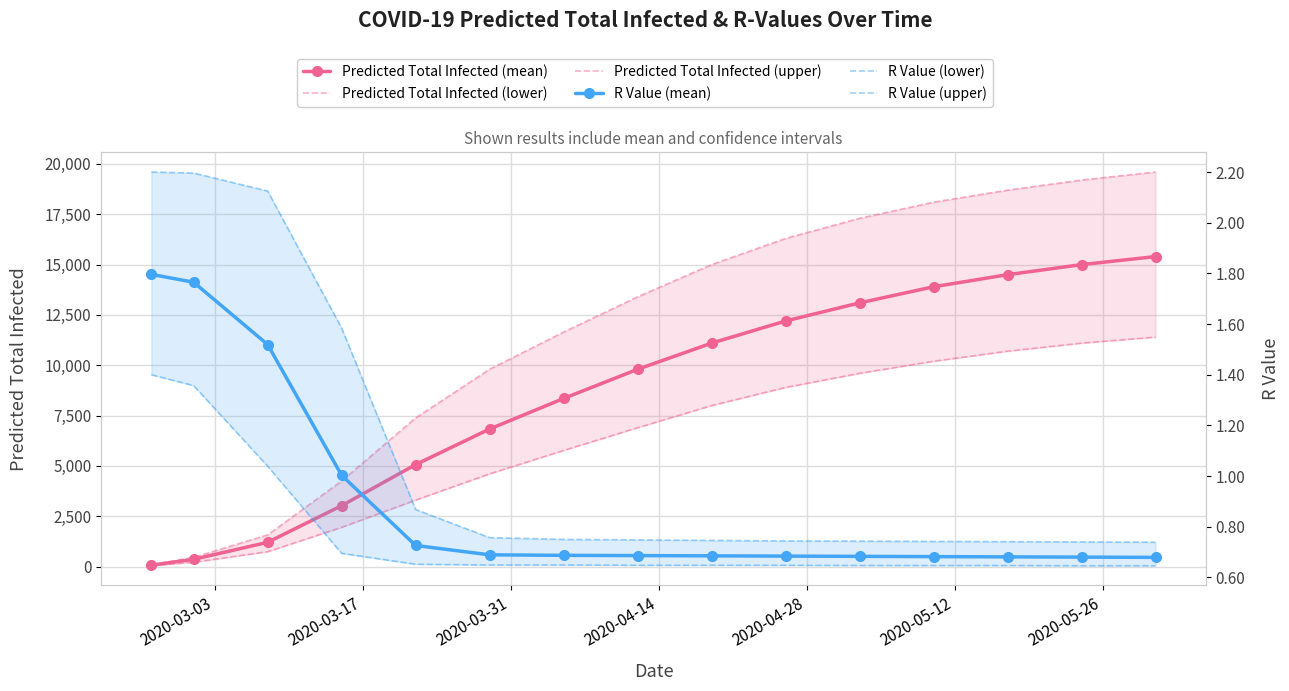

How many lines are shown in the chart?

6